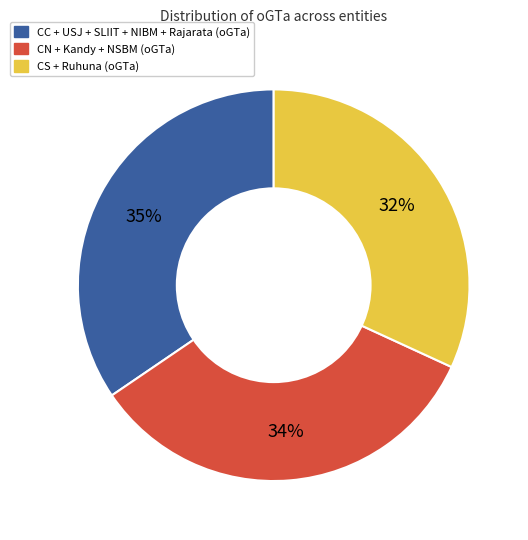

To the nearest percent, what portion does CS + Ruhuna (oGTa) represent?

32%